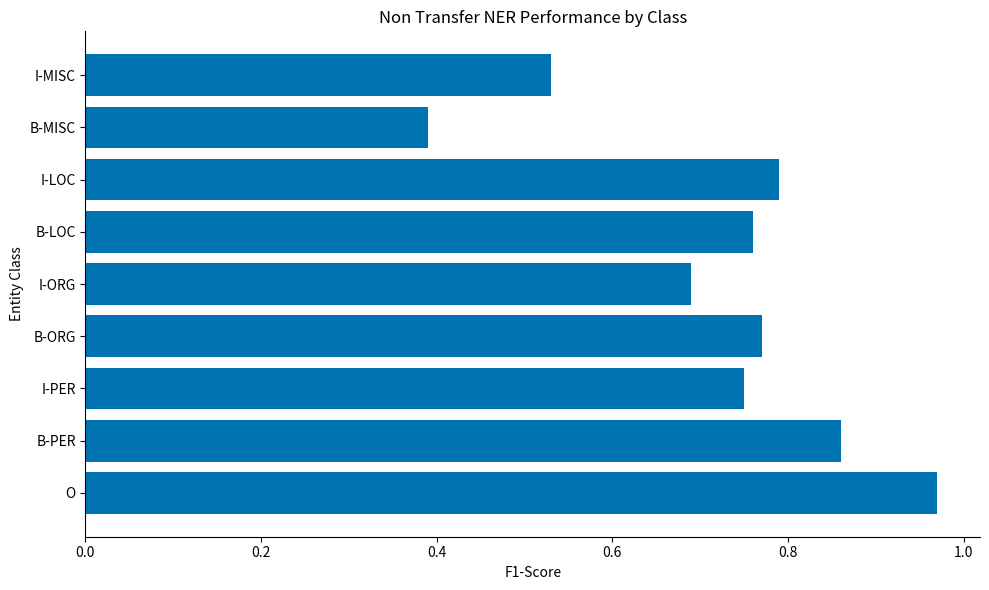

True or false: the data shows 0.3 at I-ORG.

False